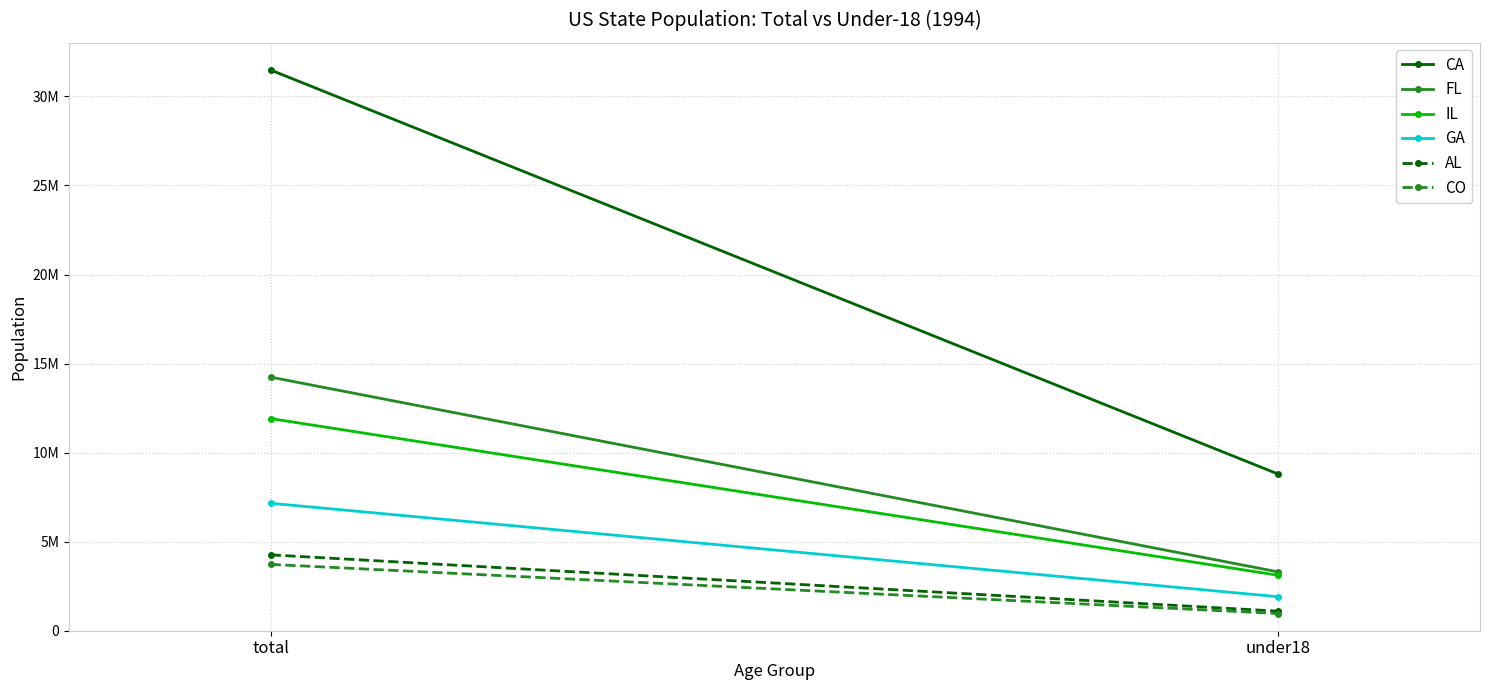

At how many categories does at least one series exceed 23546452?

1